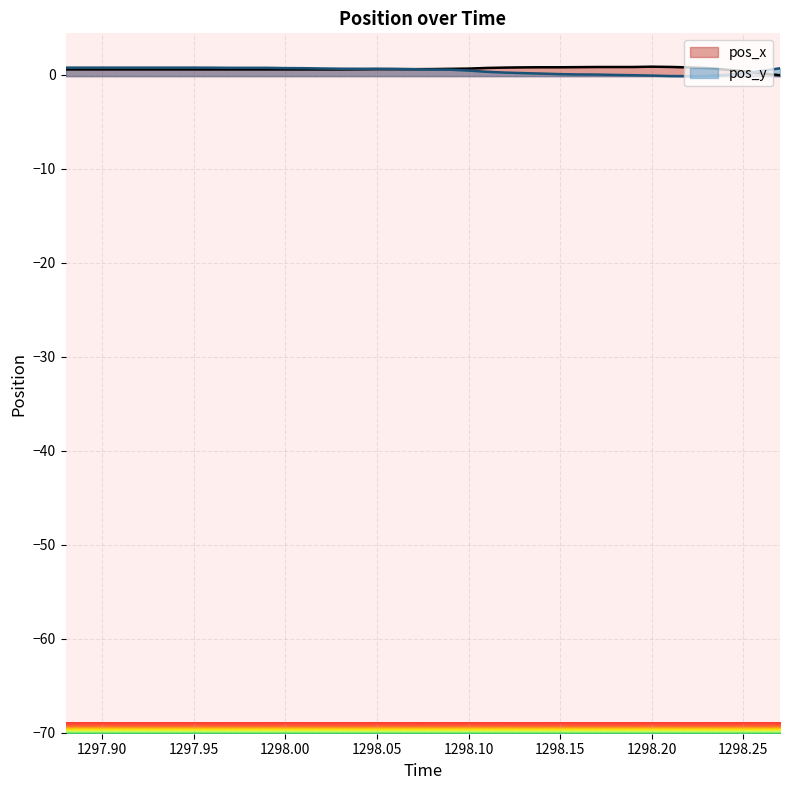

How many values in the pos_y series exceed 0?

33